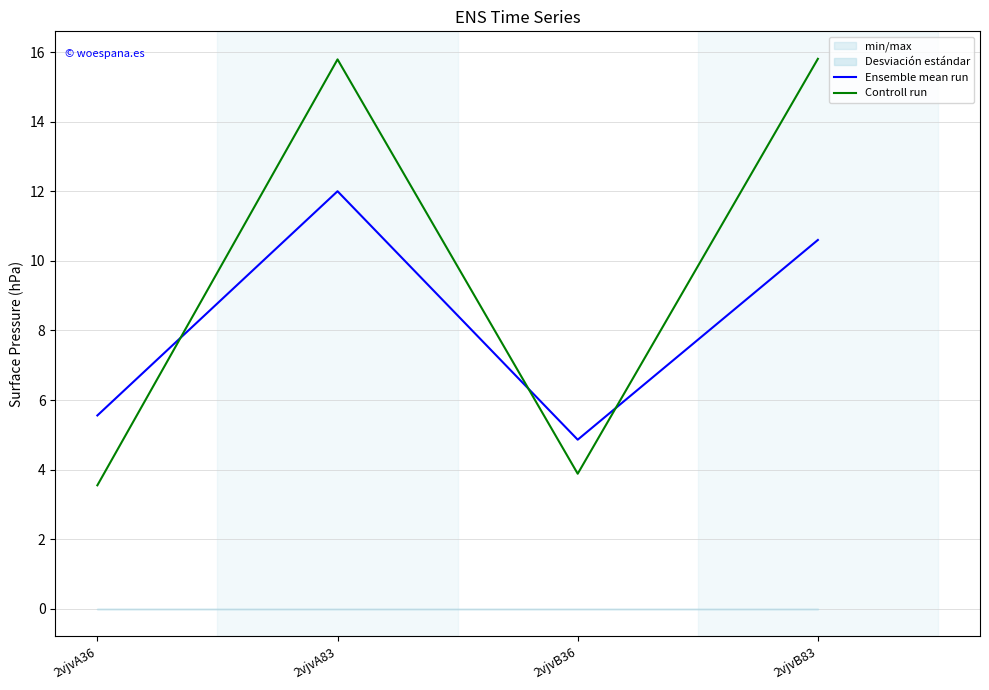

In Controll run, how many points are lower than both neighbors (excluding endpoints)?

1